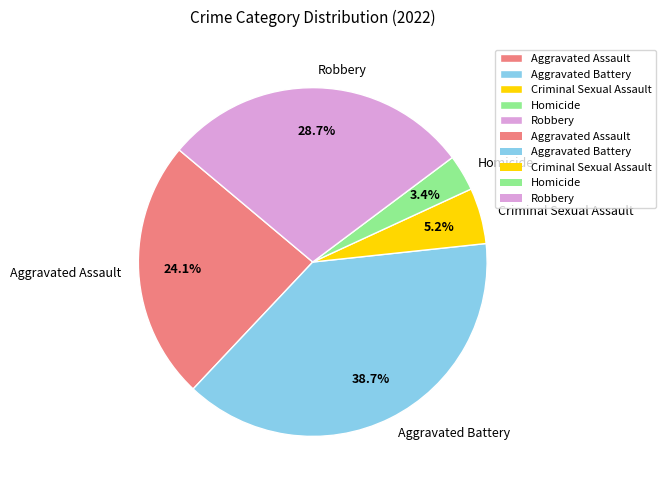

What portion of the pie excludes Aggravated Assault?

75.9%